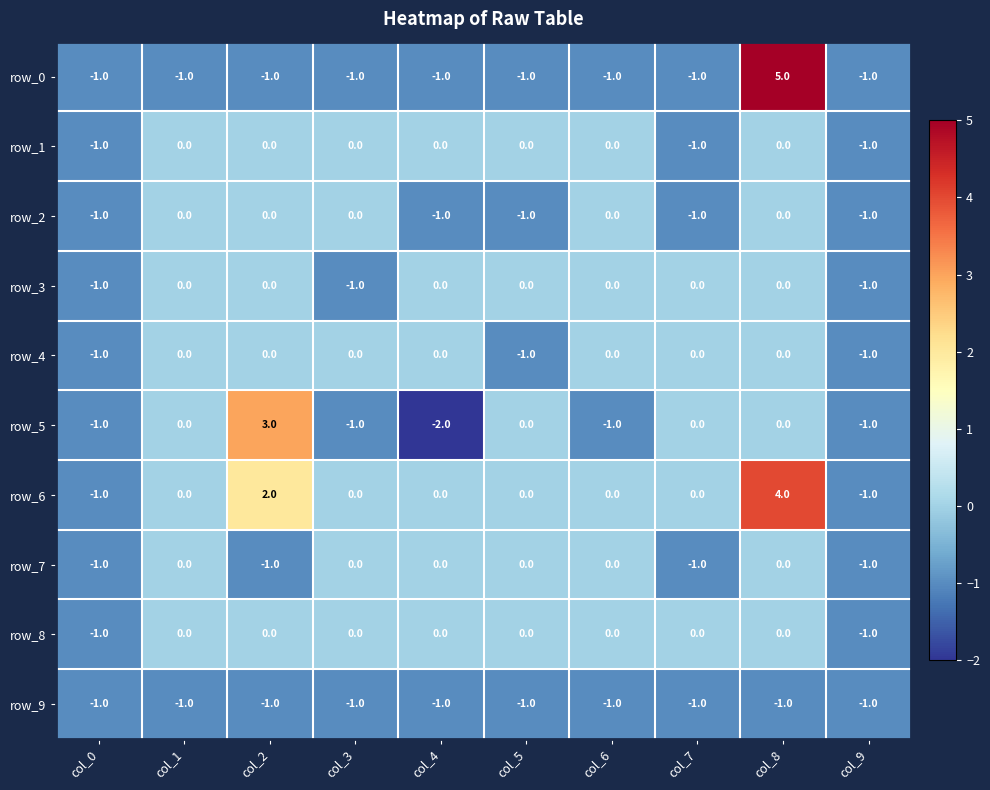

How many values in row_5 are below zero?

5